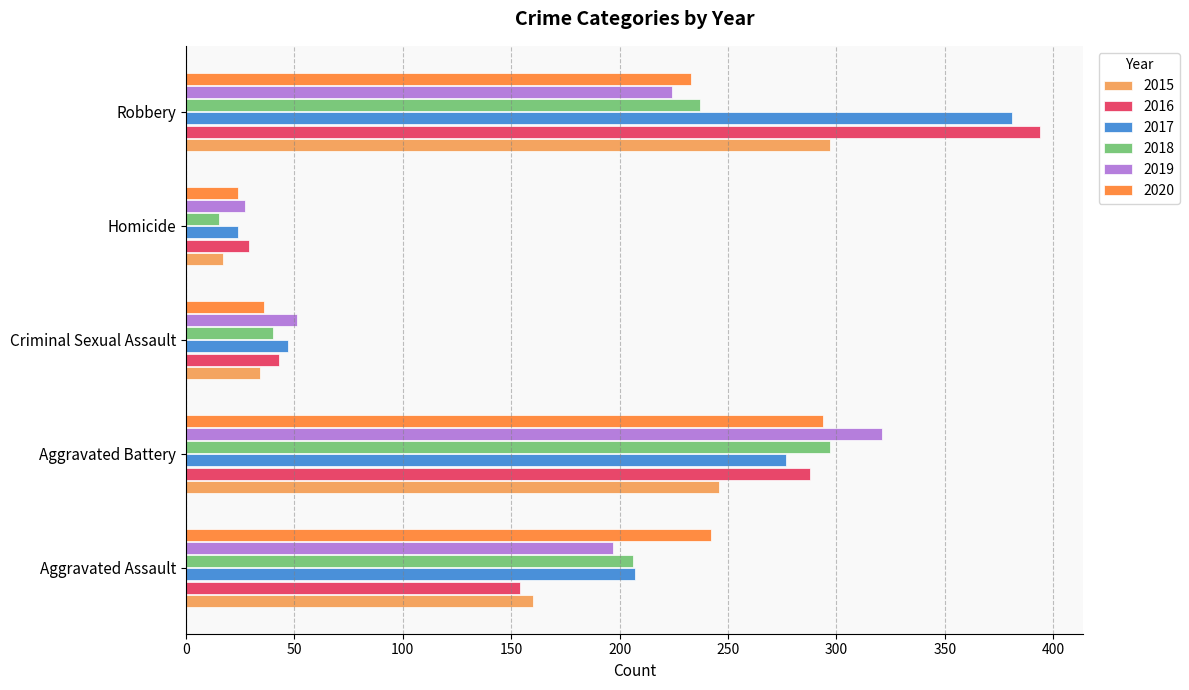

How many values in the 2015 series are below 160?

2